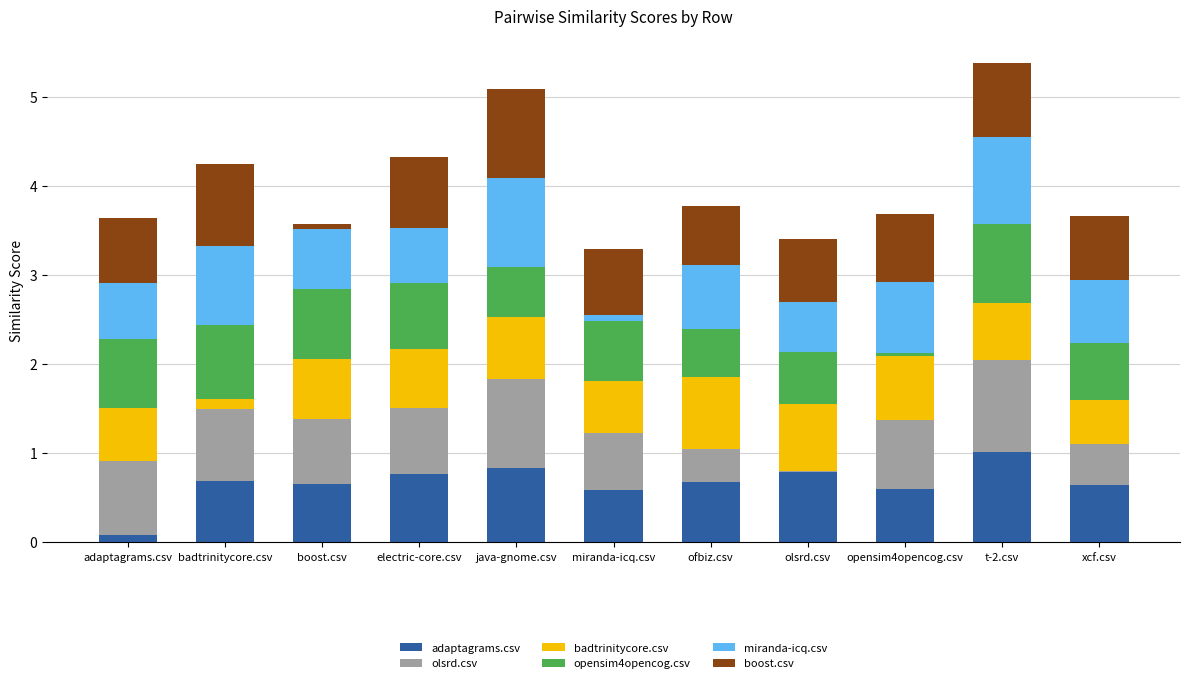

What is the total value across all series at t-2.csv?

5.4